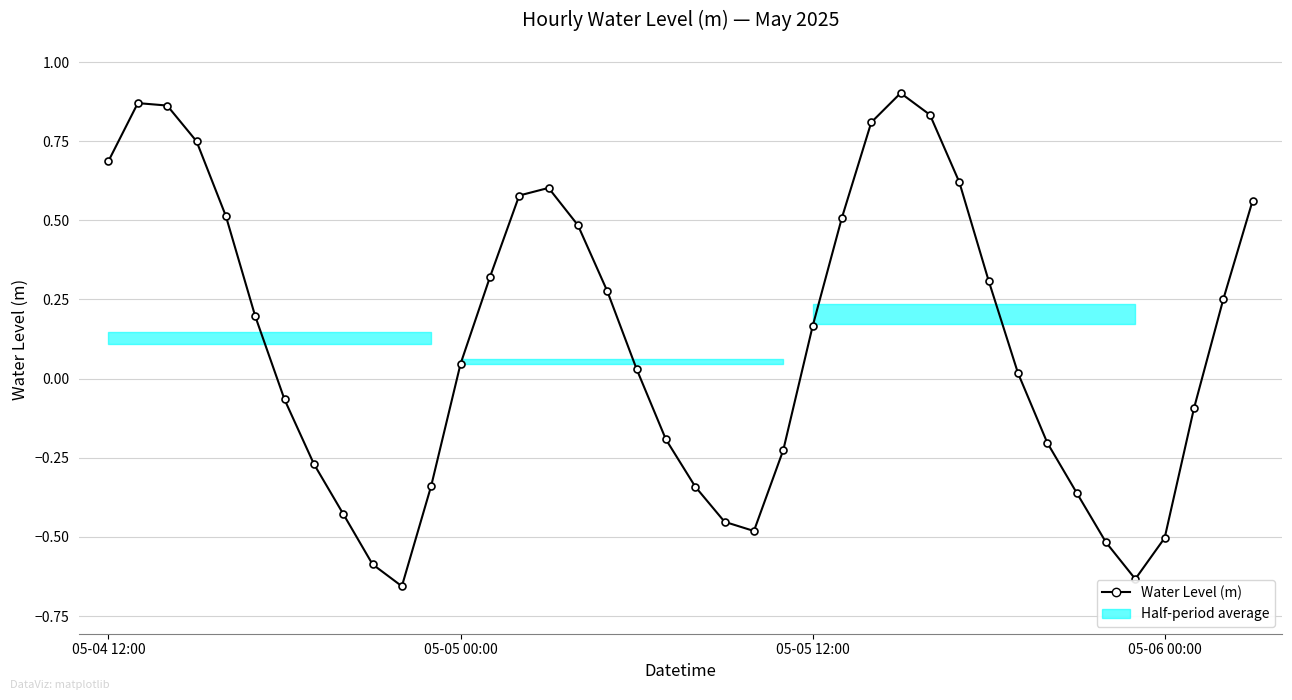

How many interior local peaks (higher than both neighbors) does the data have?

3